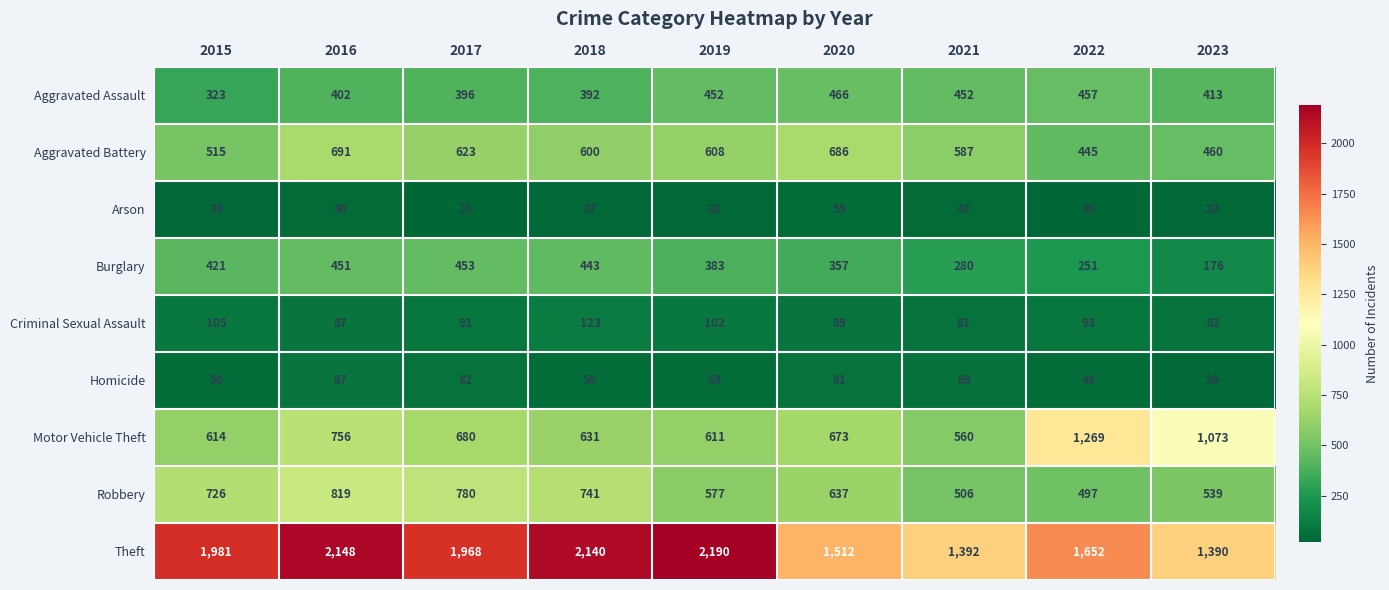

Which series has the largest range (max minus min)?

Theft